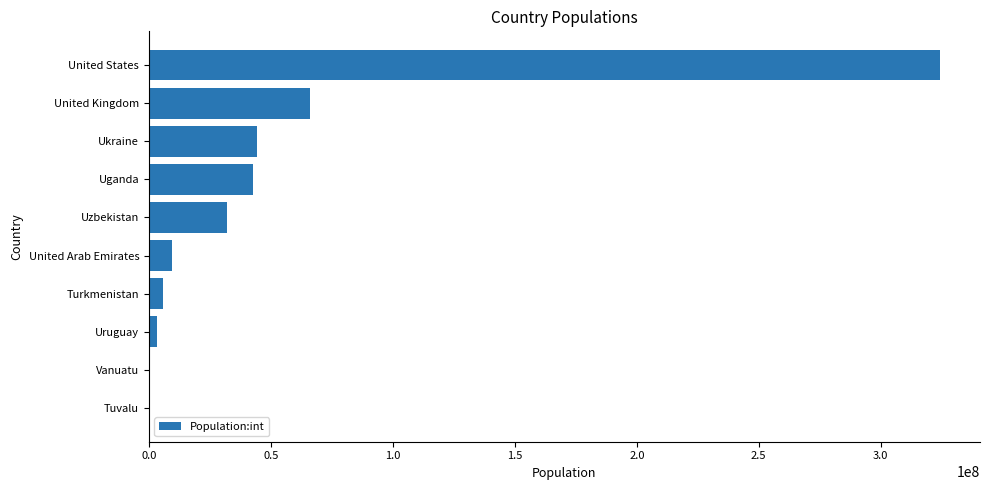

What is the sum of all values?

528540000